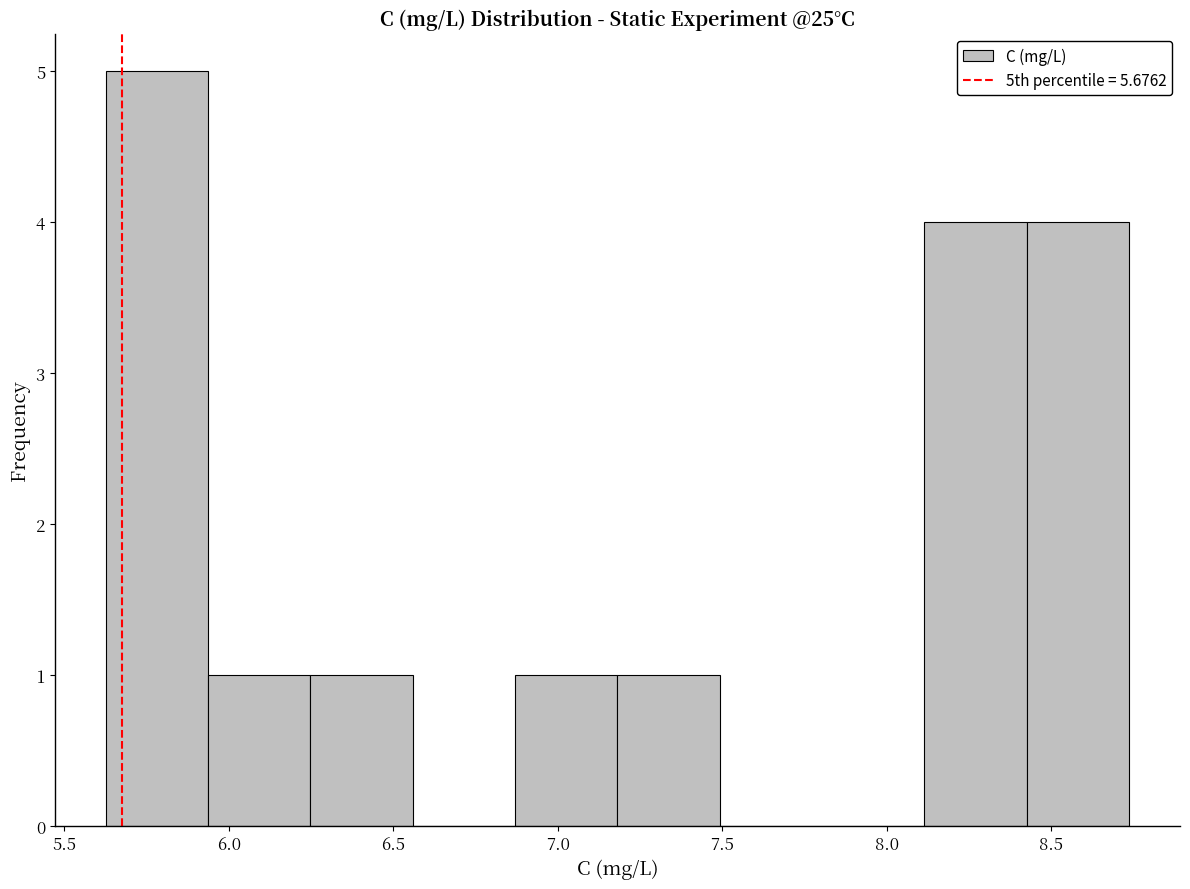

Which range on the x-axis has the tallest bar?

5.65 to 5.95